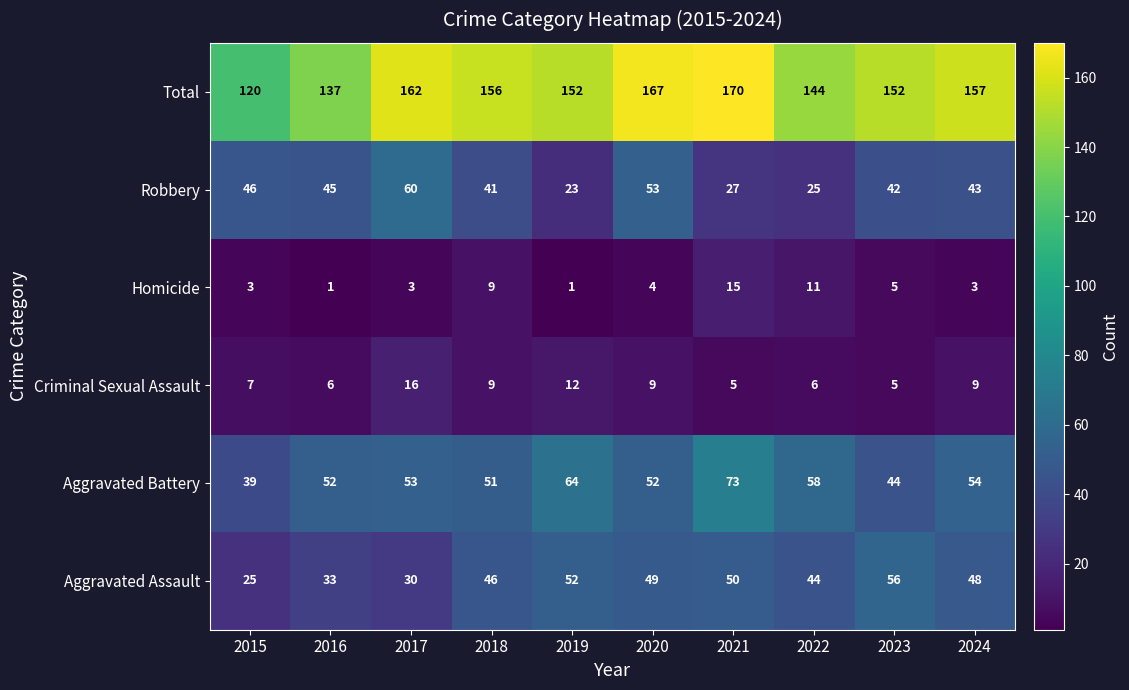

What is the smallest value displayed?

1